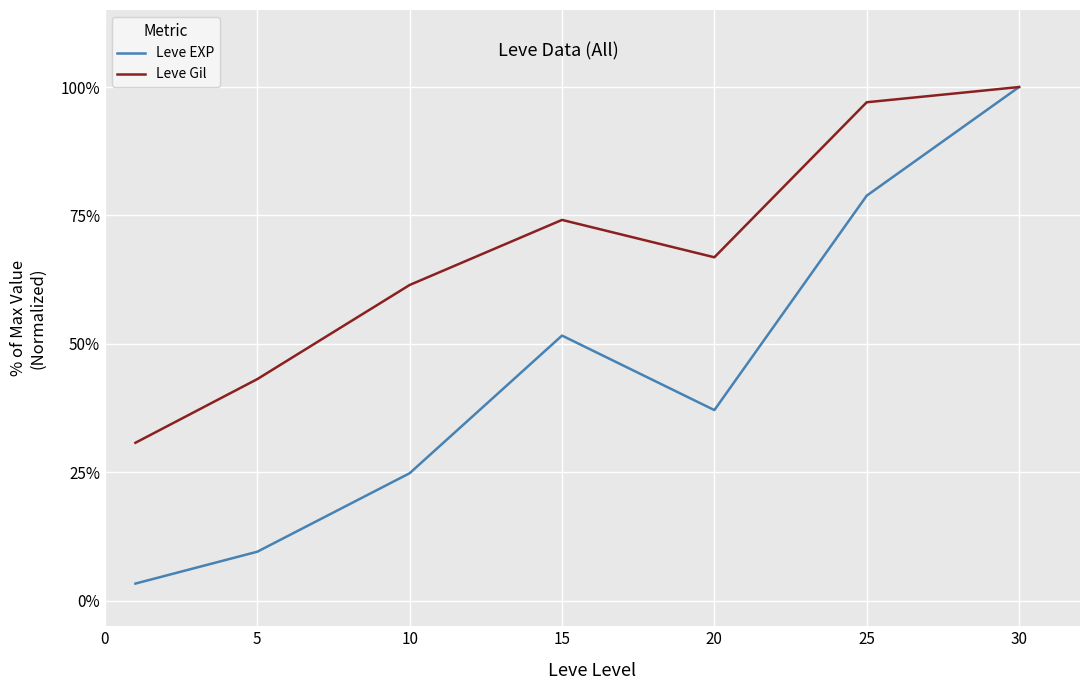

Does the chart display data point markers on the line(s)?

No